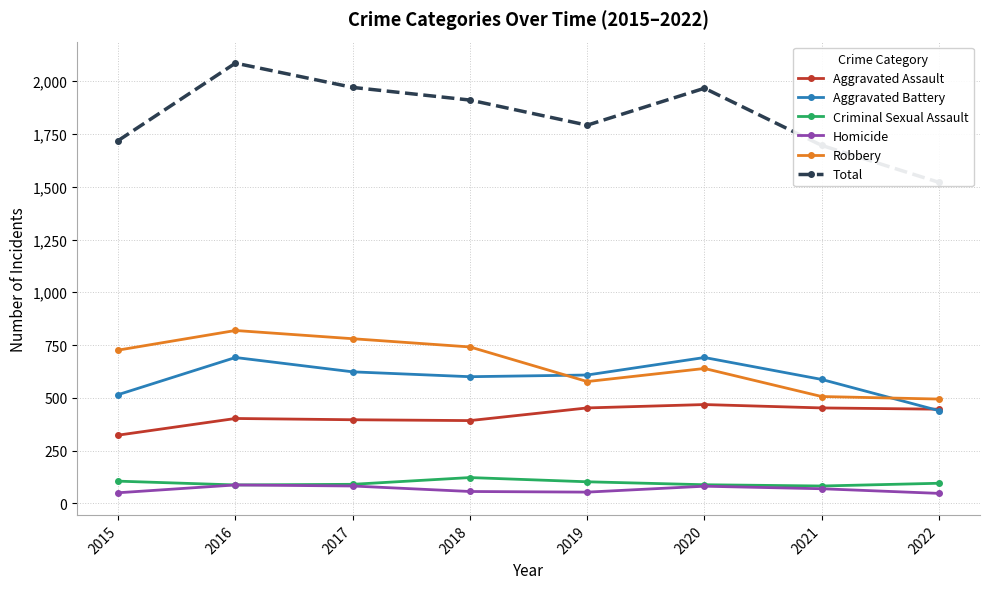

The value of Robbery at 2015 is 726. True or false?

True